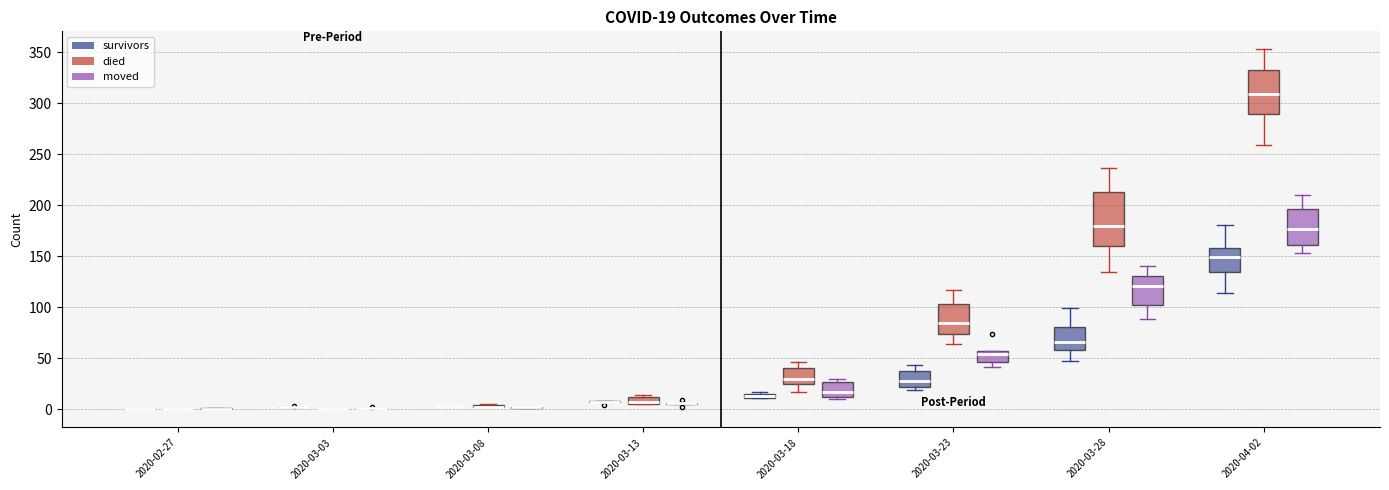

Comparing the boxes themselves (not the whiskers), which one is the tallest?

2020-03-28 (died)